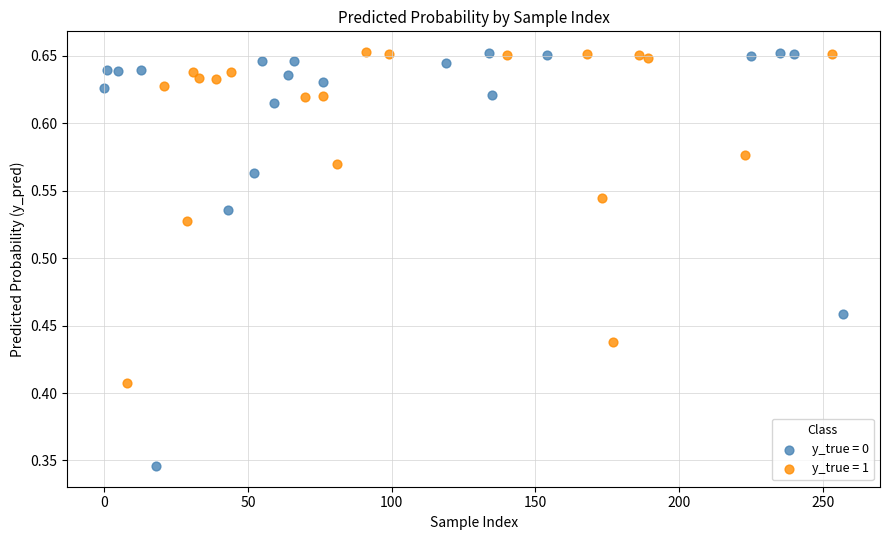

Which series contains the lowest Y value?

y_true = 0